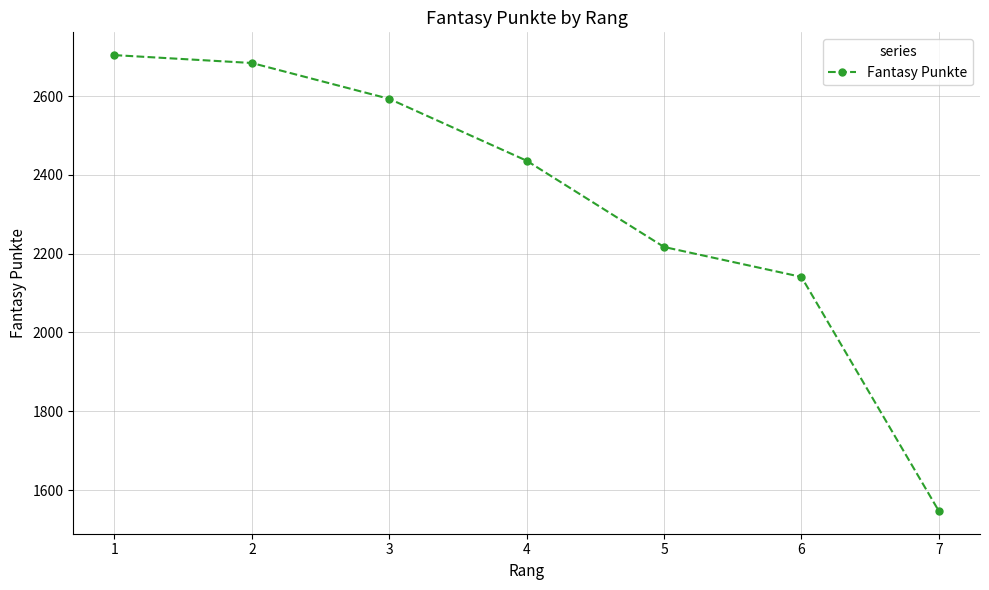

What is the ratio of the value at 4 to the value at 5?

1.1